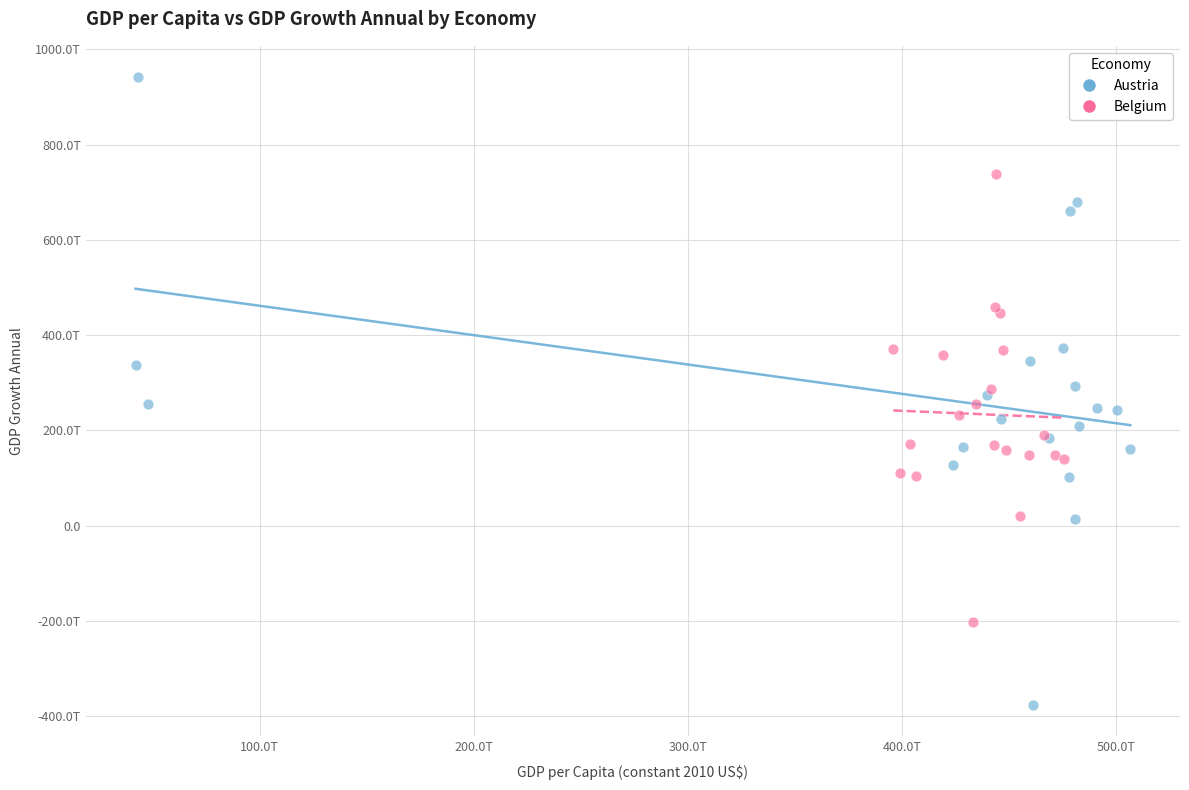

What are all the series names shown in the legend?

Austria, Belgium